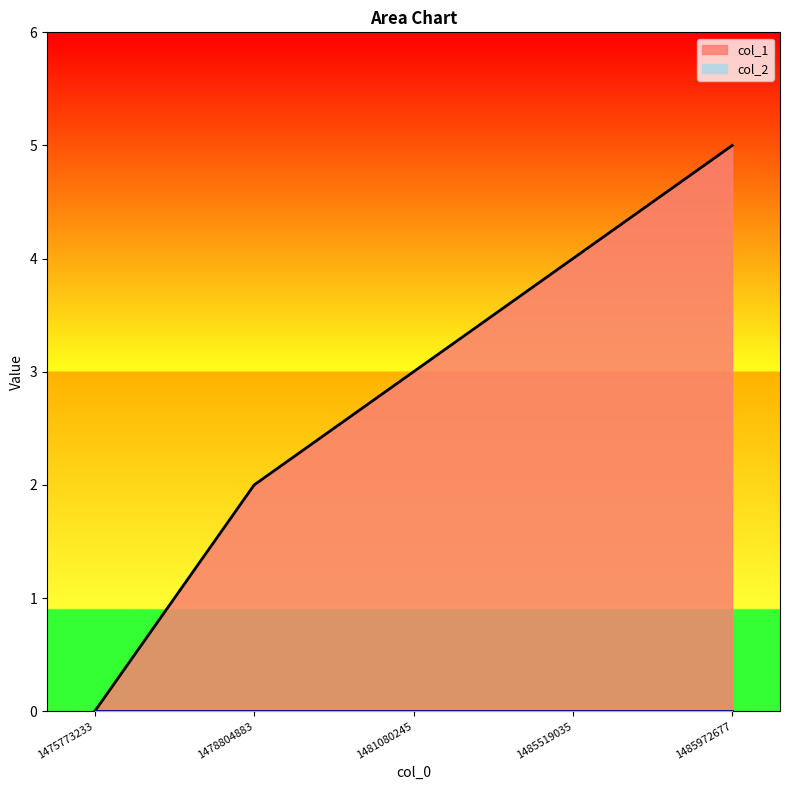

What is the difference between the maximum and minimum values?

5